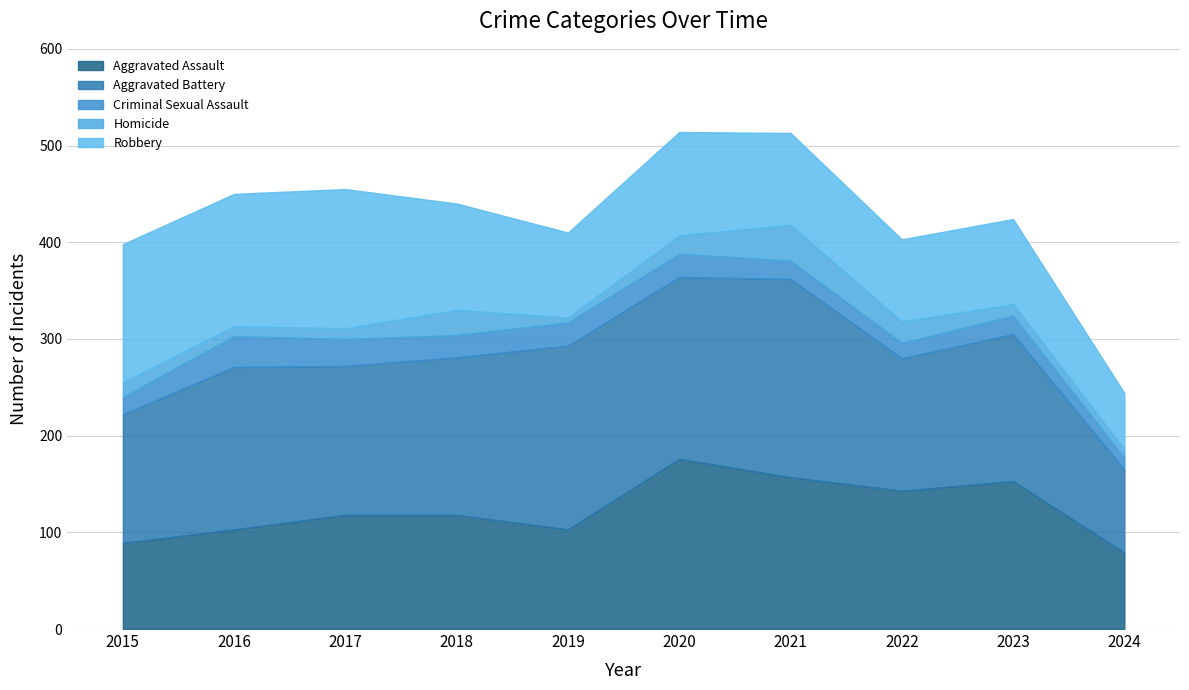

Reading left to right, what are all the values shown in this chart?

Aggravated Assault: 89	103	118	118	103	176	157	143	153	79
Aggravated Battery: 133	168	154	163	190	188	205	137	152	86
Criminal Sexual Assault: 18	32	28	23	24	24	19	16	19	12
Homicide: 15	10	11	26	5	19	37	22	12	9
Robbery: 143	137	144	110	88	107	95	85	88	58